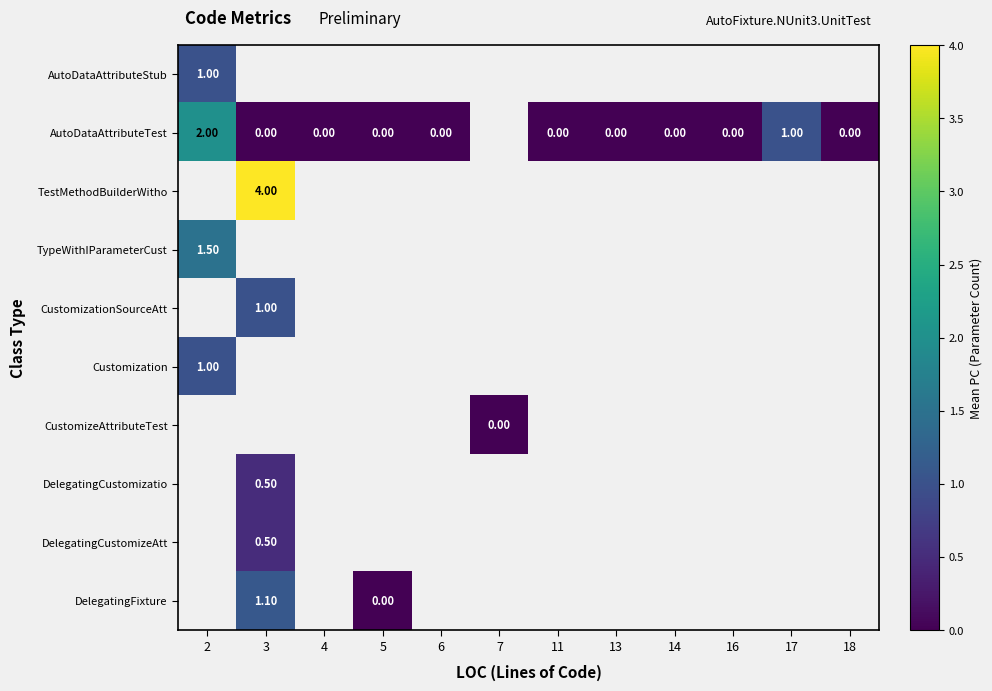

How many categories are shown in the chart?

12